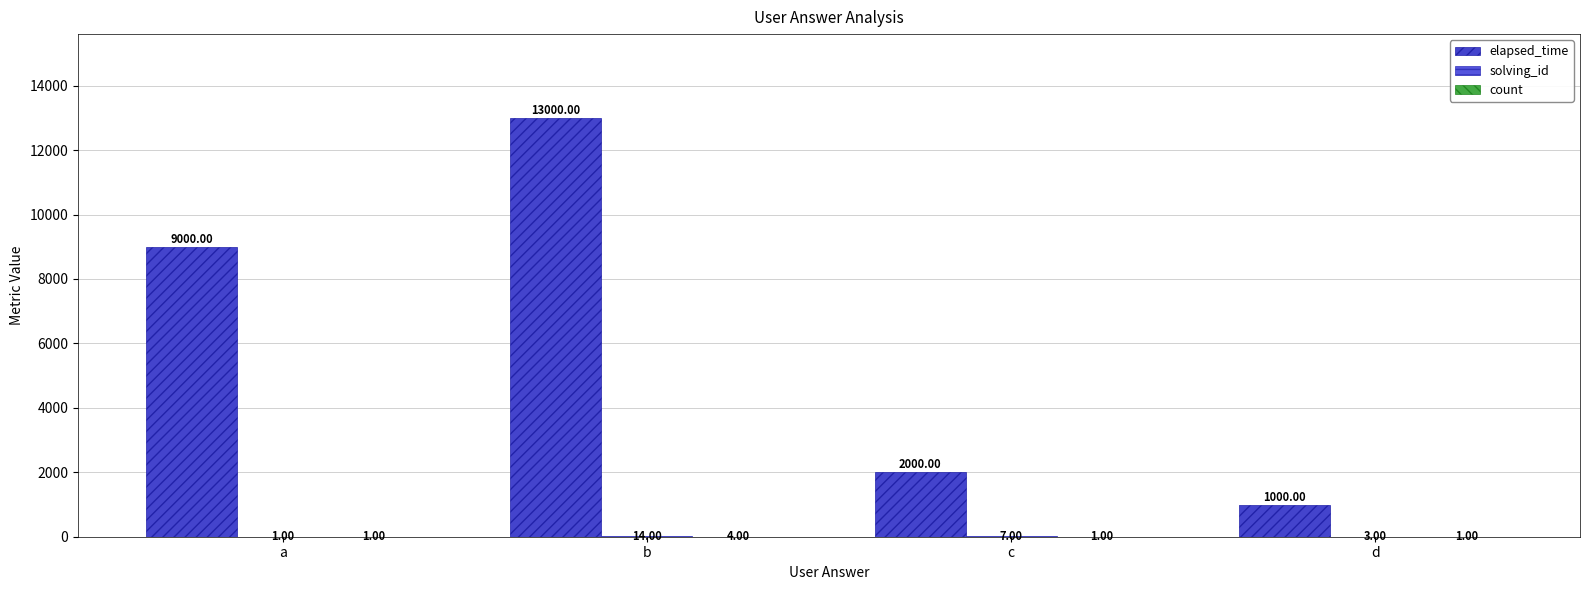

At which label is solving_id closest to 7?

c